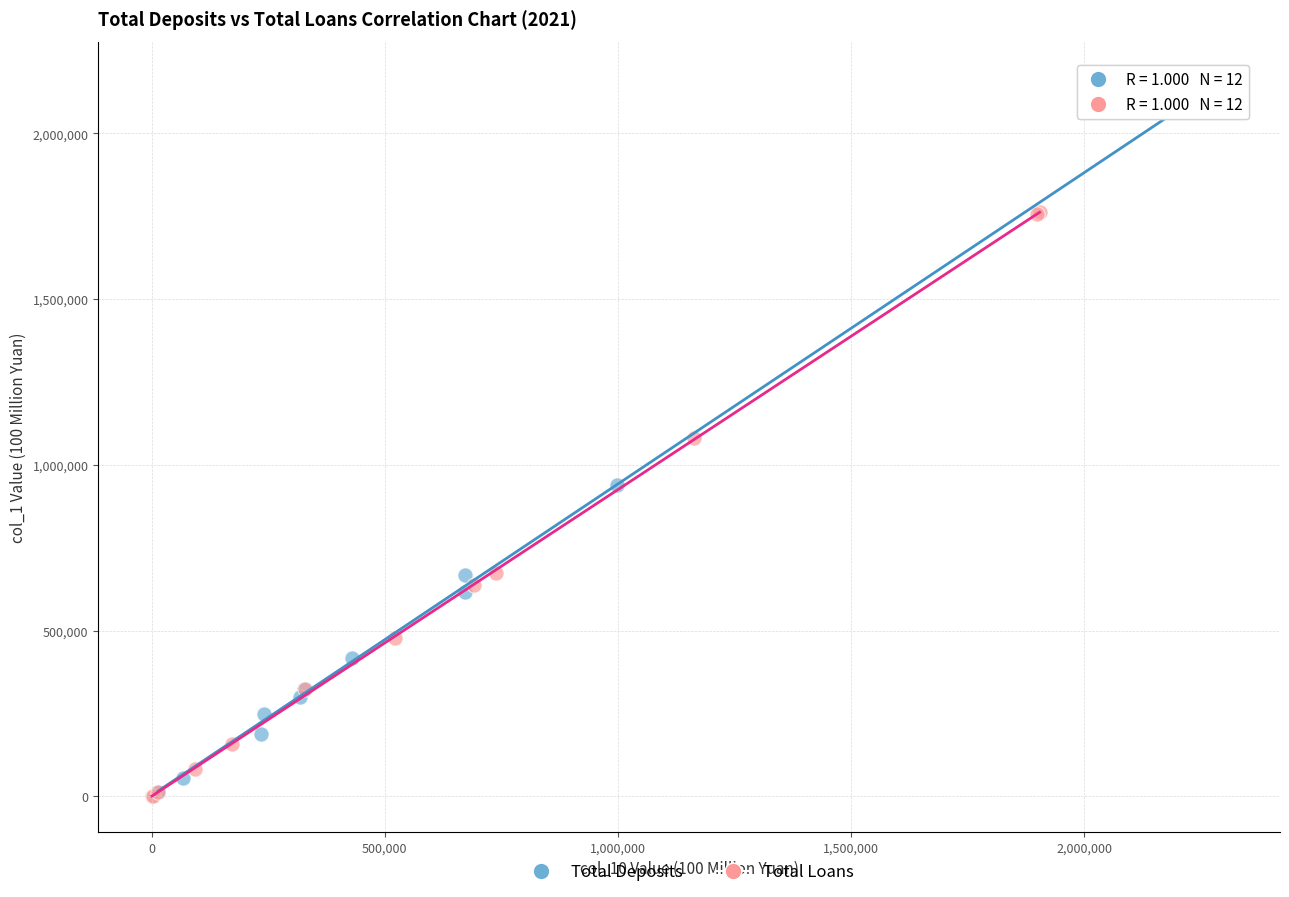

Which series contains the highest Y value?

Total Deposits